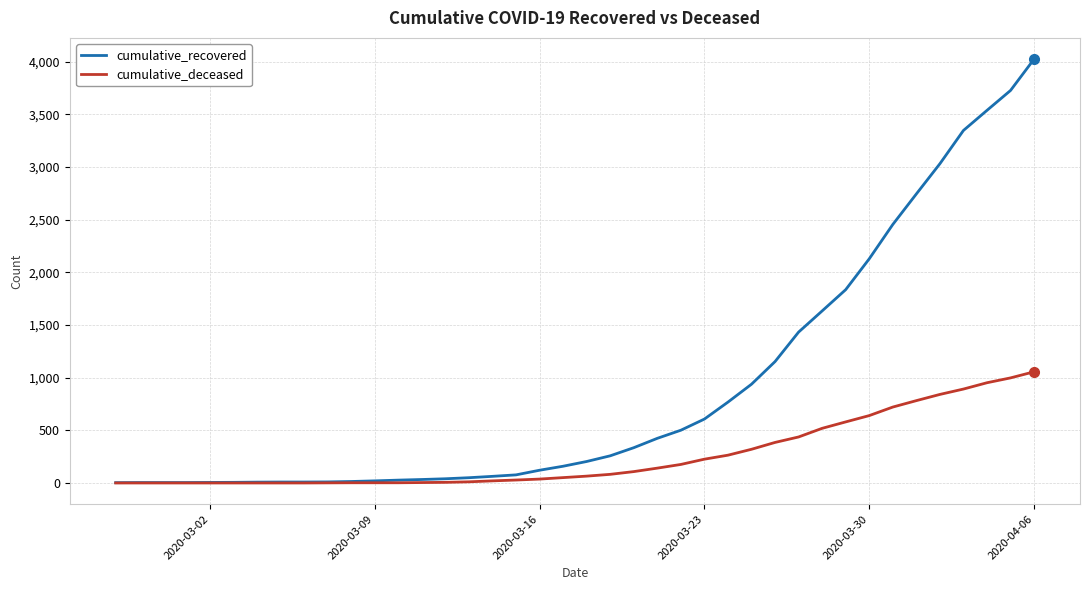

Rank the series by their average value, from highest to lowest.

cumulative_recovered, cumulative_deceased